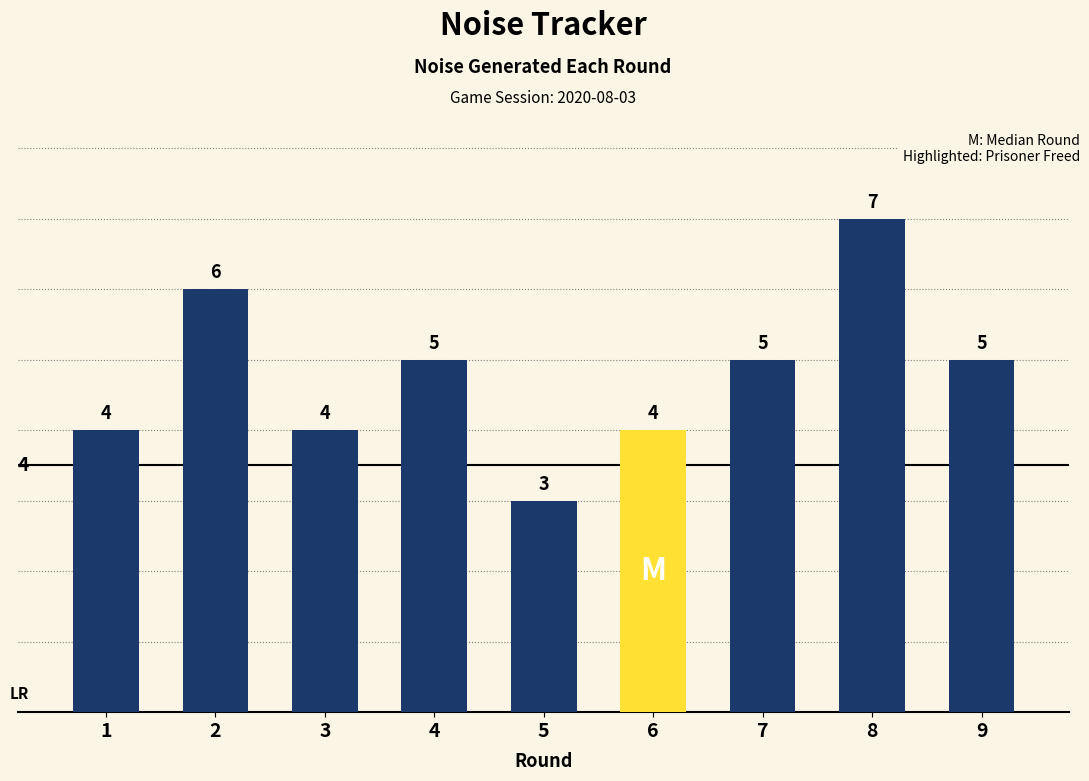

What is the sum of the values at 6 and 1?

8